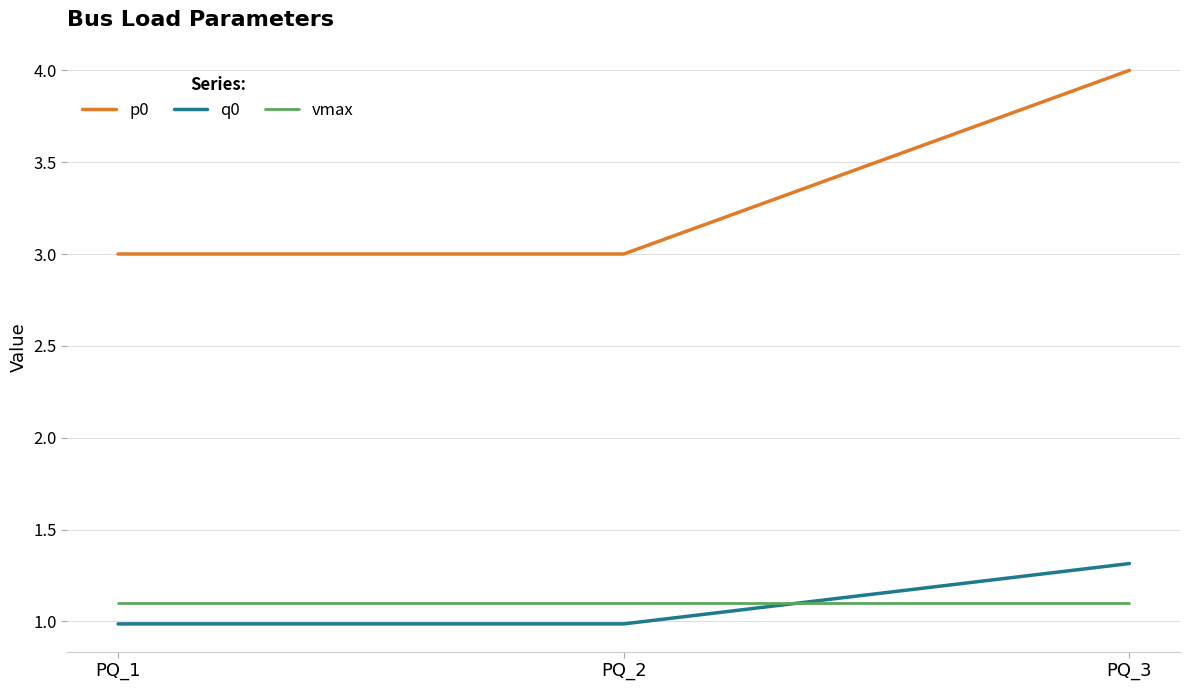

Reading left to right, list all the values displayed in this chart.

p0: PQ_1=3.0	PQ_2=3.0	PQ_3=4.0
q0: PQ_1=1.0	PQ_2=1.0	PQ_3=1.3
vmax: PQ_1=1.1	PQ_2=1.1	PQ_3=1.1